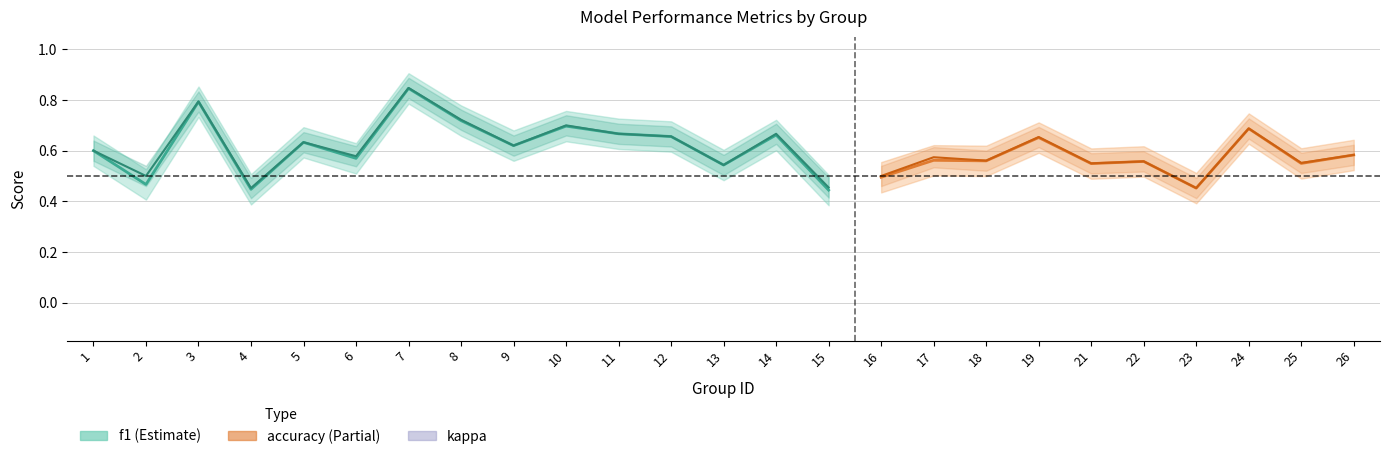

What is the average value of the kappa series?

0.2